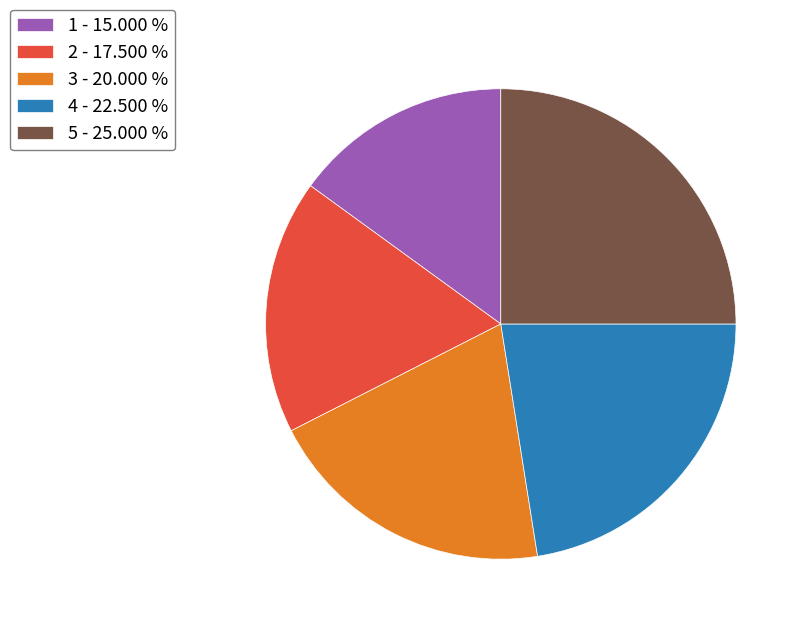

Approximately how many times larger is the value at 2 - 17.500 % compared to 3 - 20.000 %?

0.9